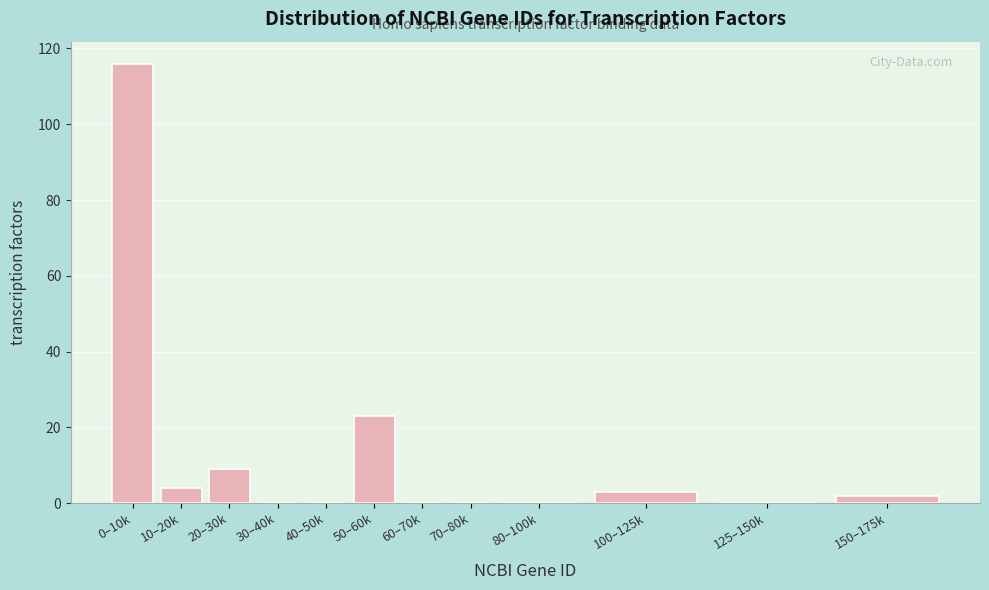

Reading left to right, extract all data points from this chart.

0–10k=116	10–20k=4	20–30k=9	30–40k=0	40–50k=0	50–60k=23	60–70k=0	70–80k=0	80–100k=0	100–125k=3	125–150k=0	150–175k=2